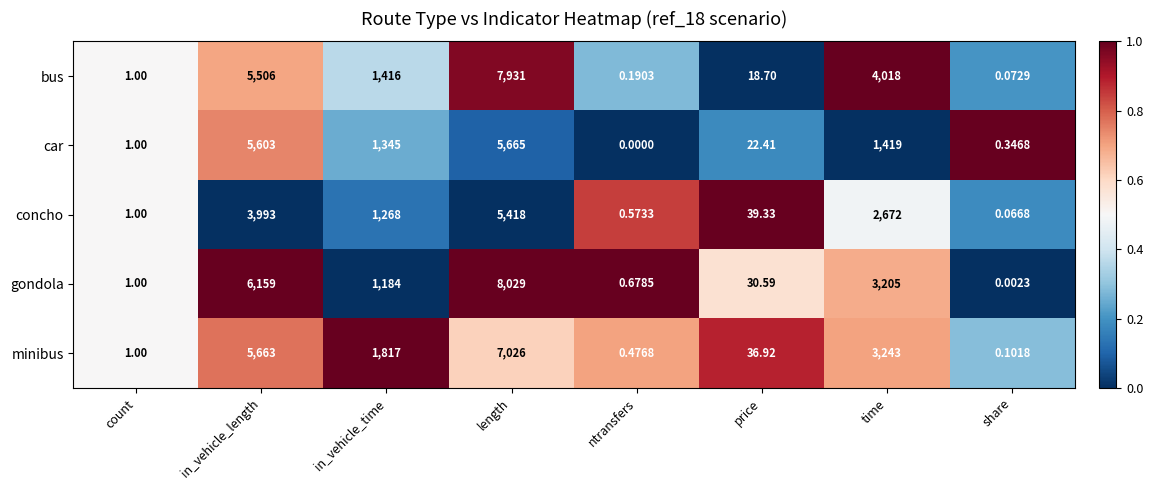

At which label does minibus reach its minimum?

share